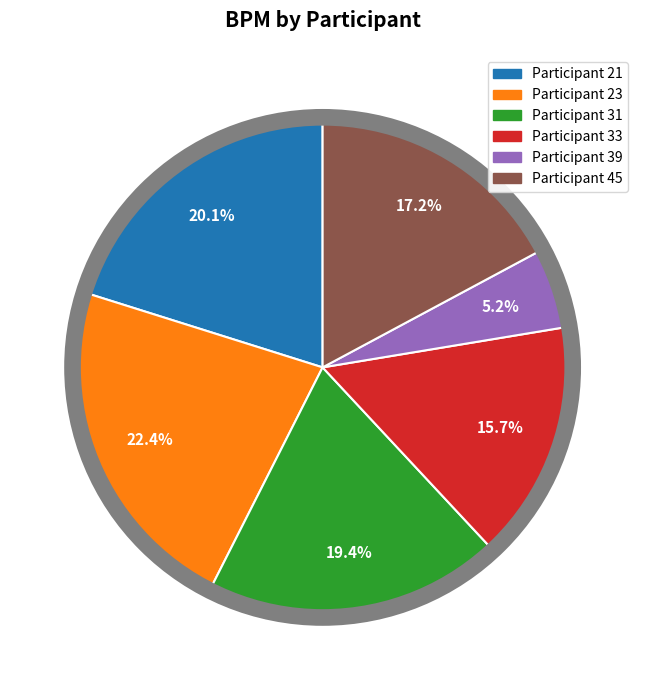

Rank the categories by value from lowest to highest.

Participant 39, Participant 33, Participant 45, Participant 31, Participant 21, Participant 23